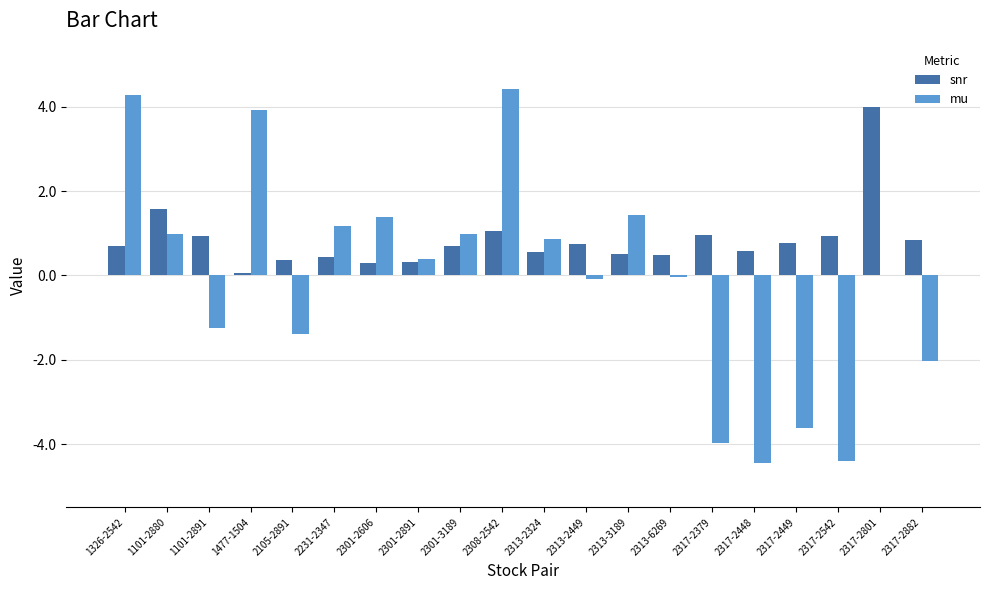

True or false: snr has a value of 0.8 at 2317-2449.

True